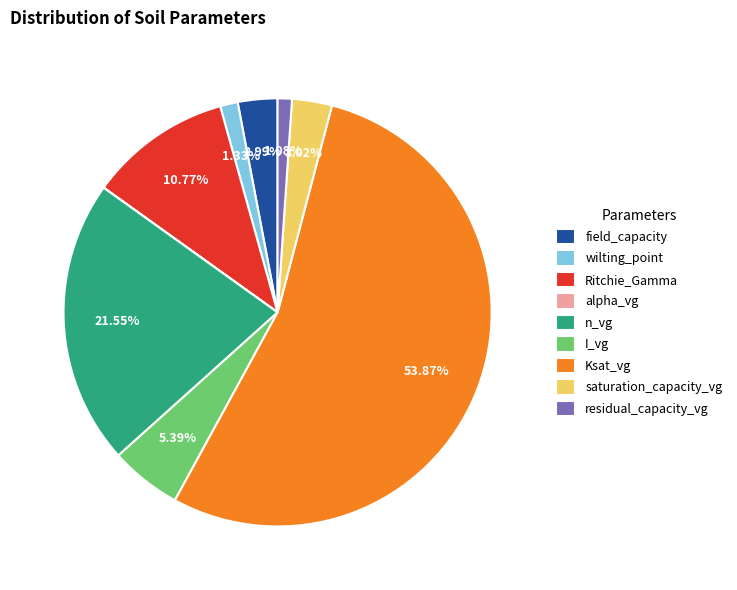

Approximately how many times larger is the value at residual_capacity_vg compared to Ritchie_Gamma?

0.1